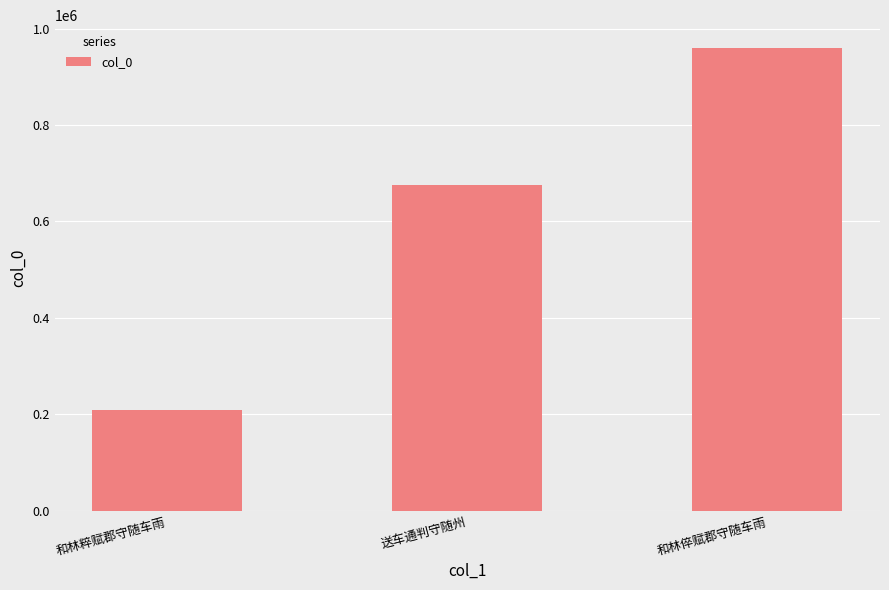

At which category does the chart reach its peak across all series?

和林倅赋郡守随车雨